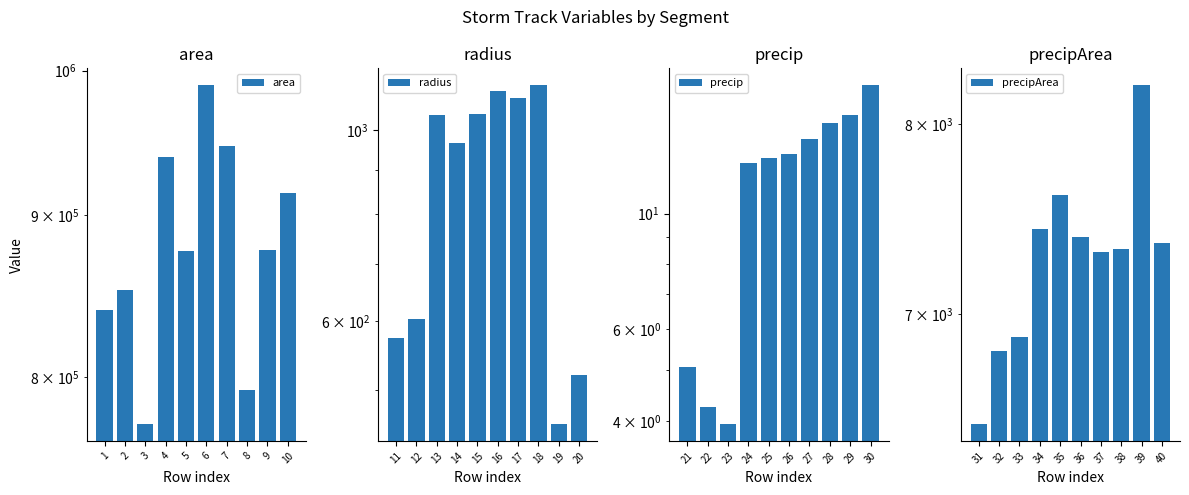

At which label does area reach its peak?

6